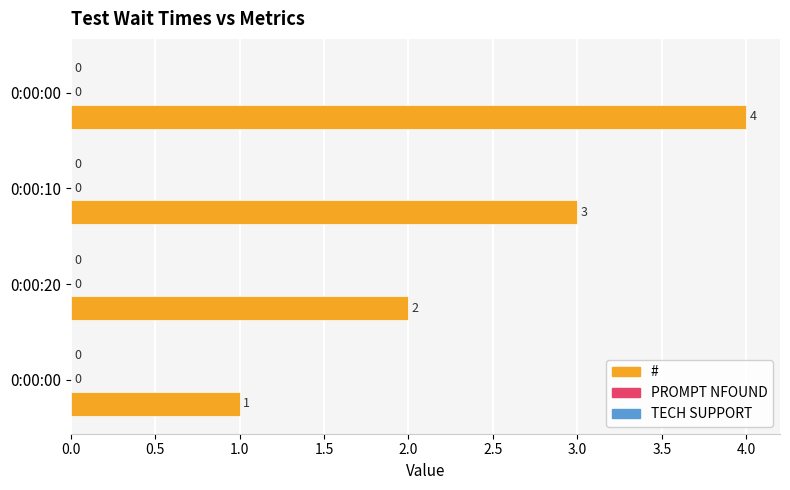

How many bars are there in total?

4